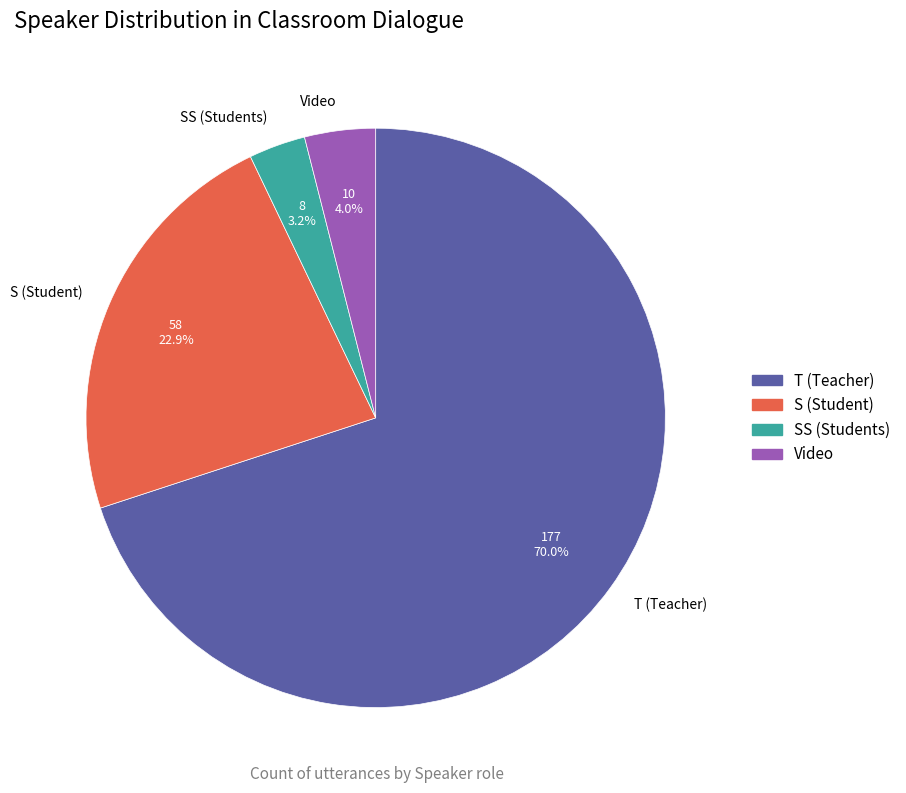

Which category has the smallest portion of the pie?

SS (Students)